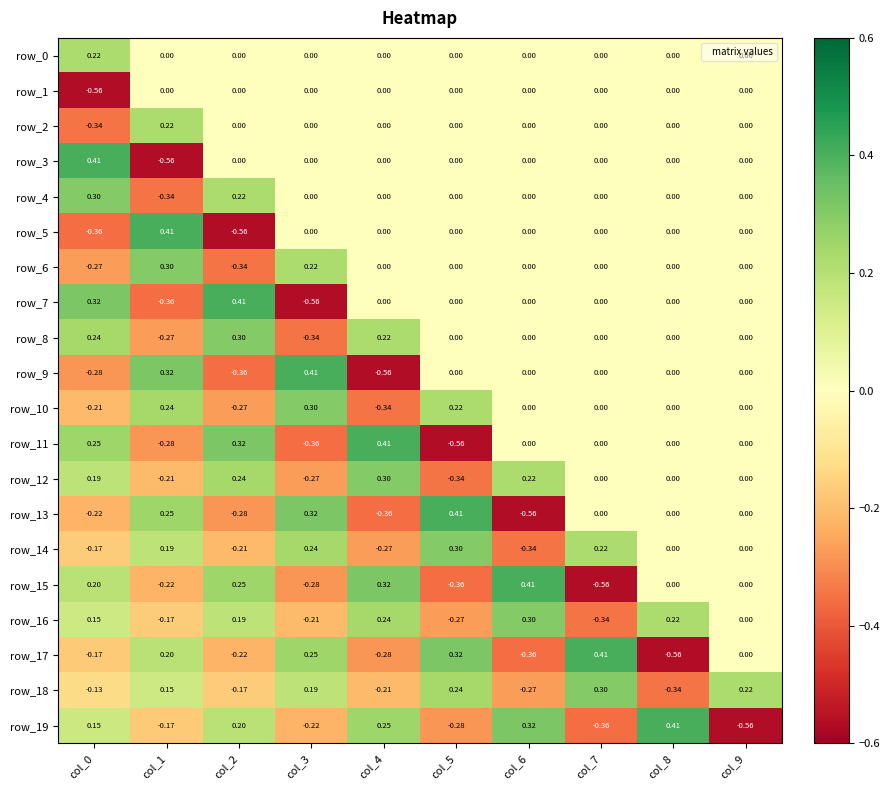

How many data points in row_4 are less than 0?

1